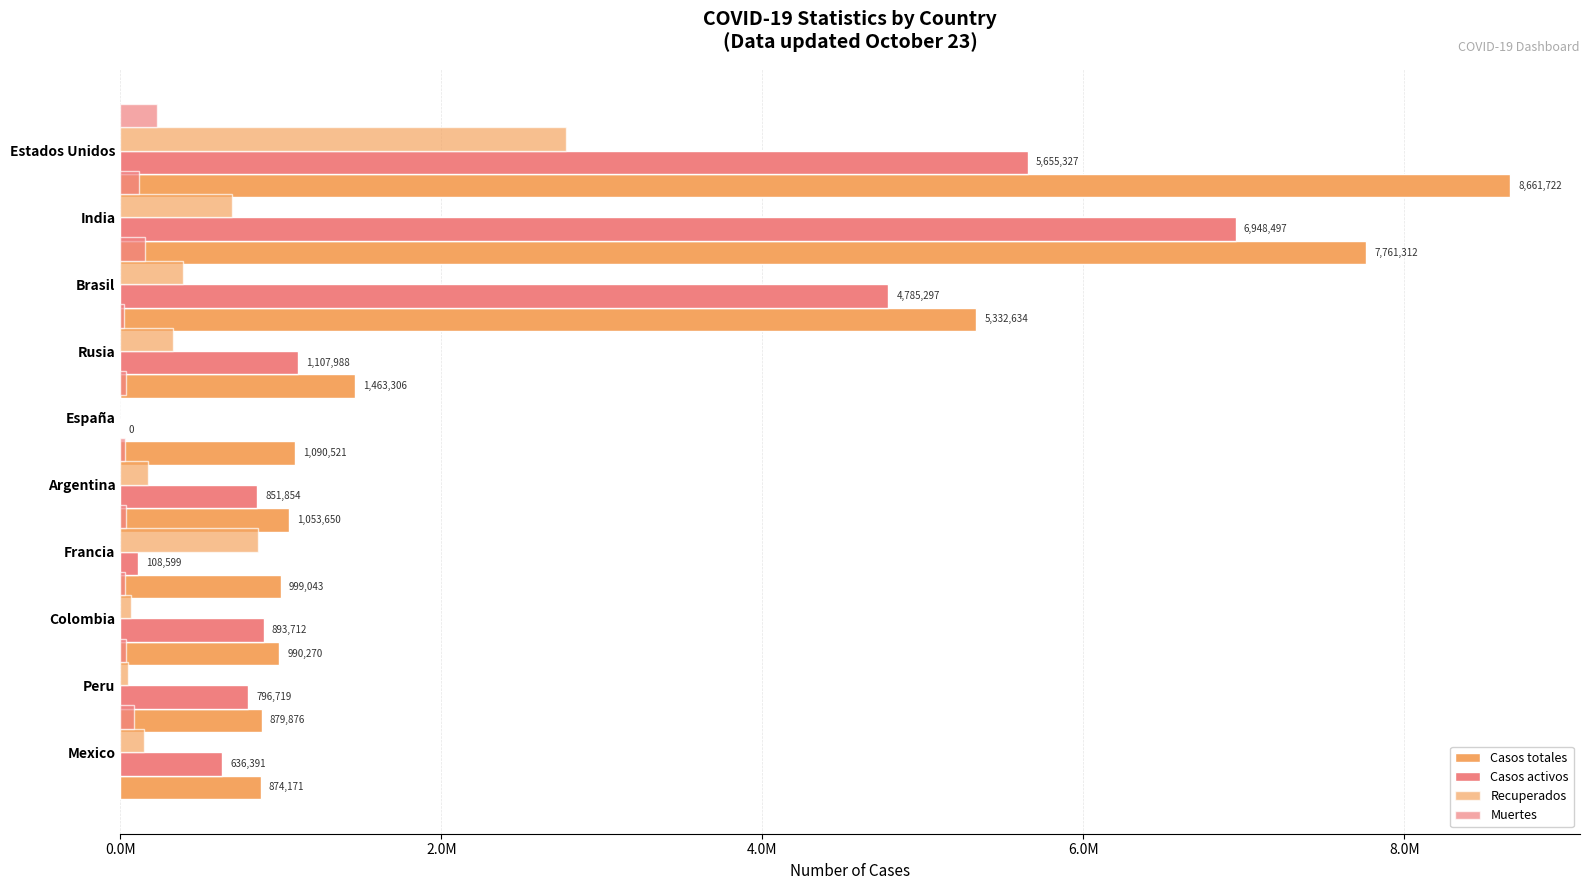

Which series changed the most between 2.0M and 7?

Casos totales